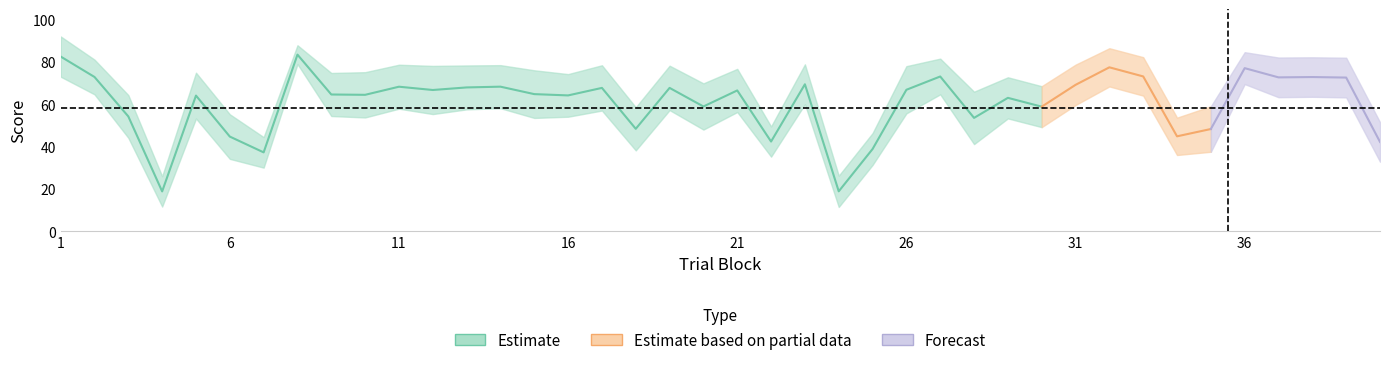

How many series are shown in this chart?

3